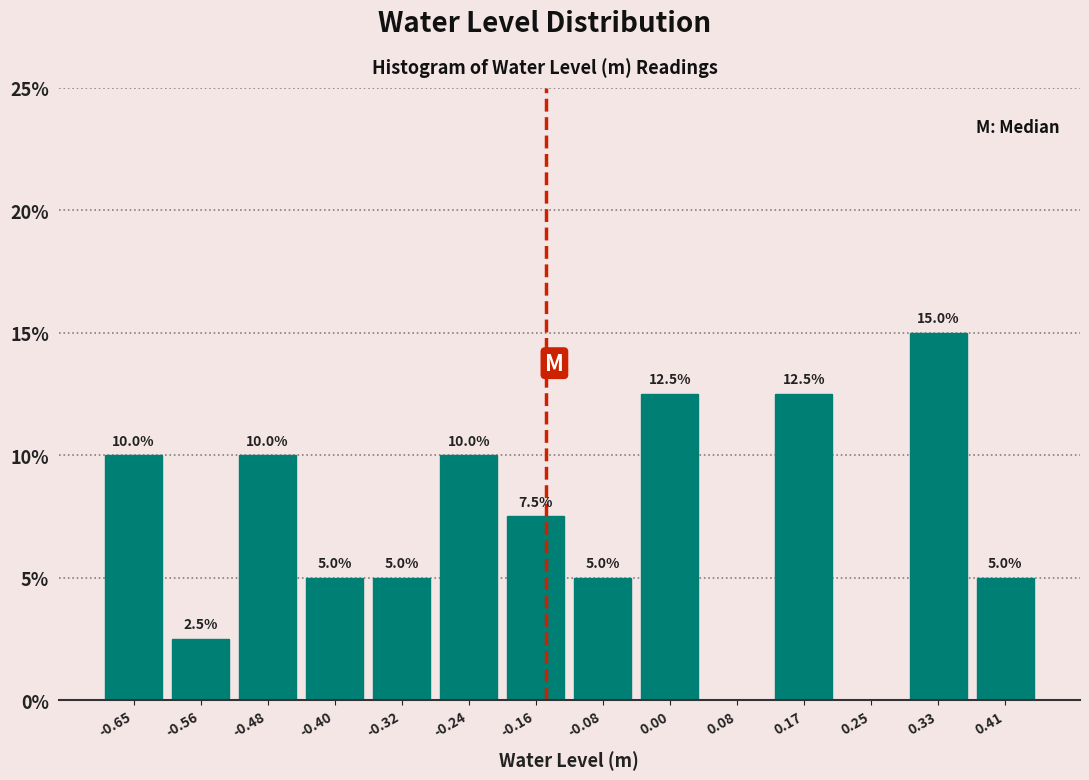

Which range on the x-axis has the tallest bar?

0.29 to 0.37